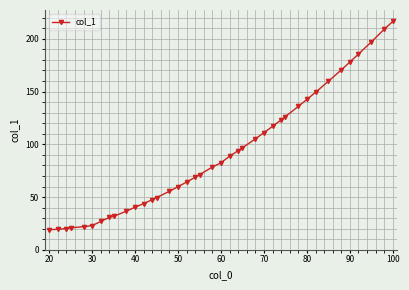

What is the difference between the second highest and minimum values?

190.0